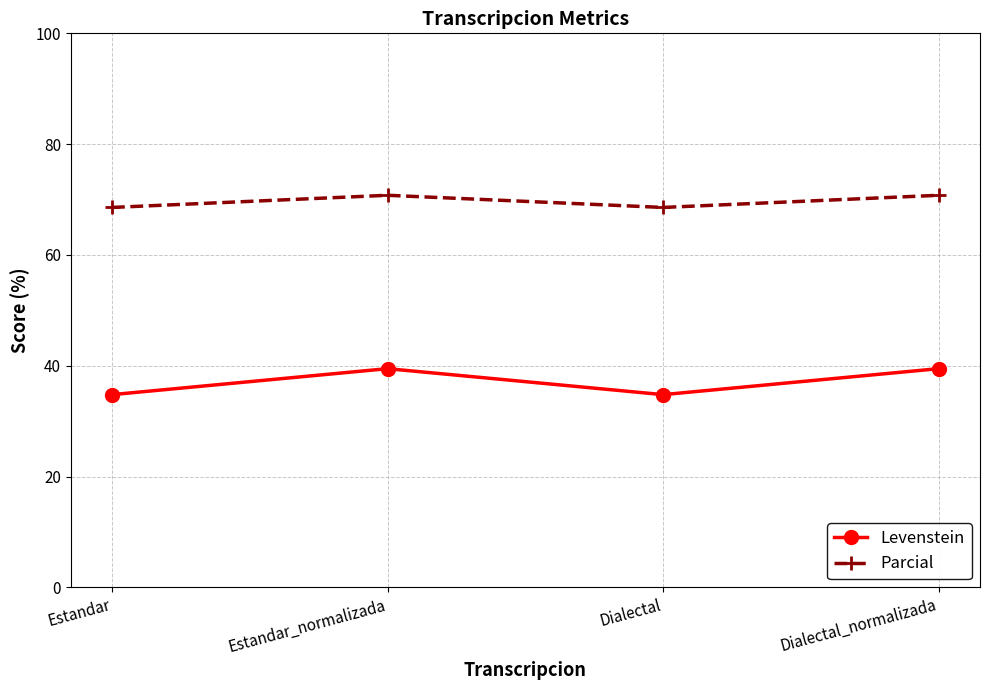

In Levenstein, how many points are lower than both neighbors (excluding endpoints)?

1